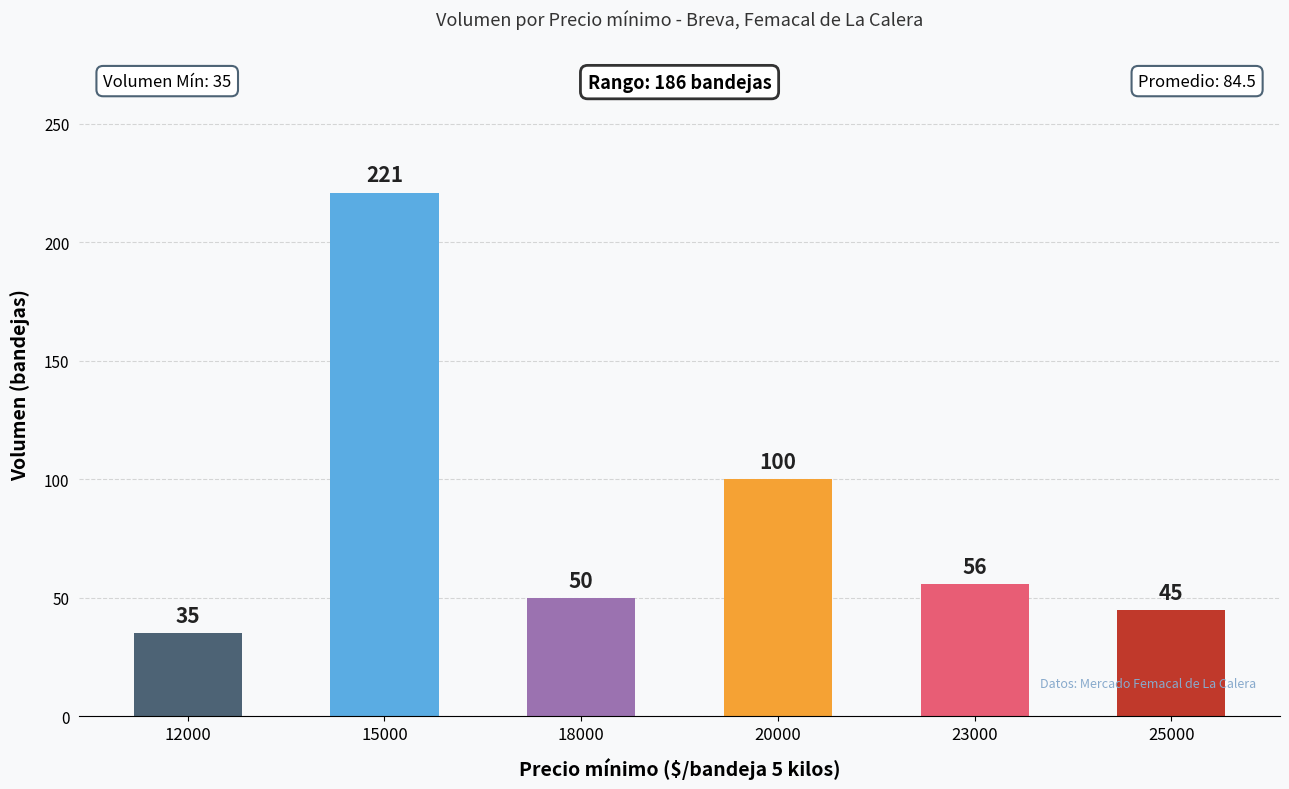

True or false: the data shows 141 at 20000.

False